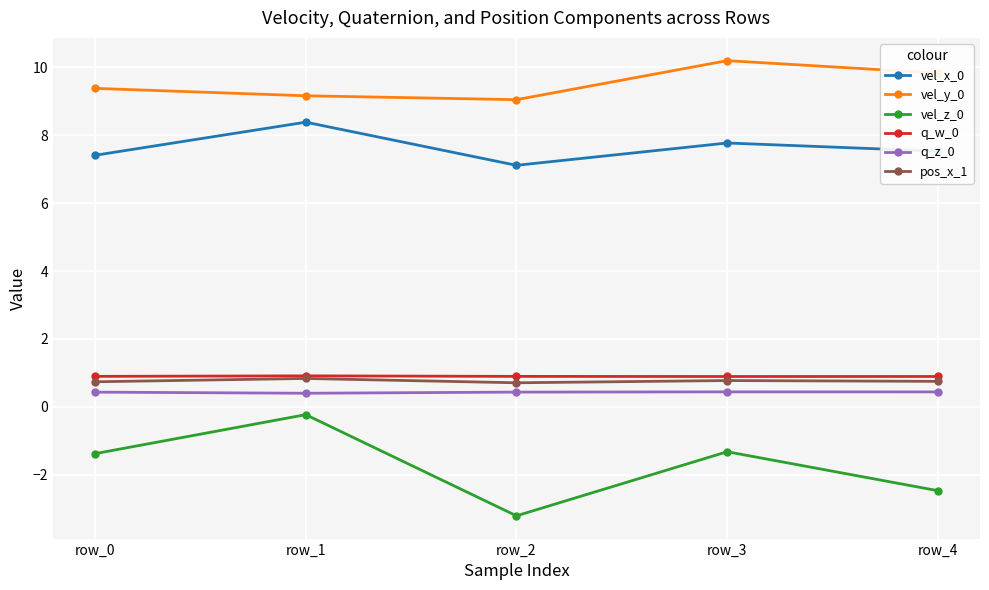

The q_w_0 series shows 0.9 at row_3. True or false?

True